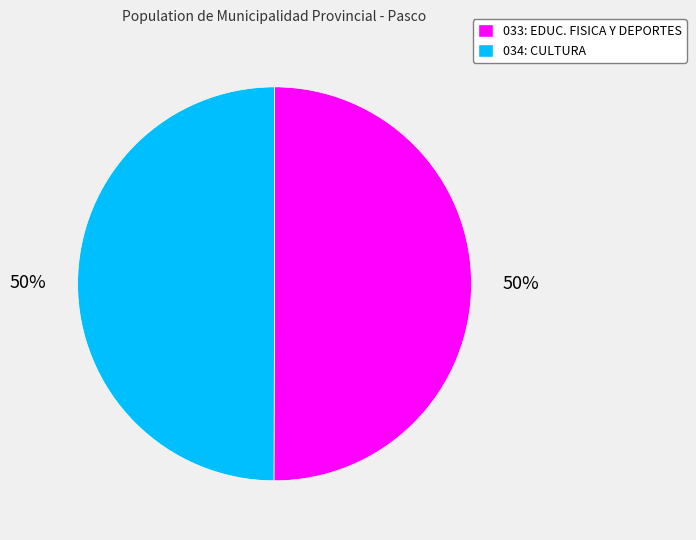

How many segments does this pie chart have?

2